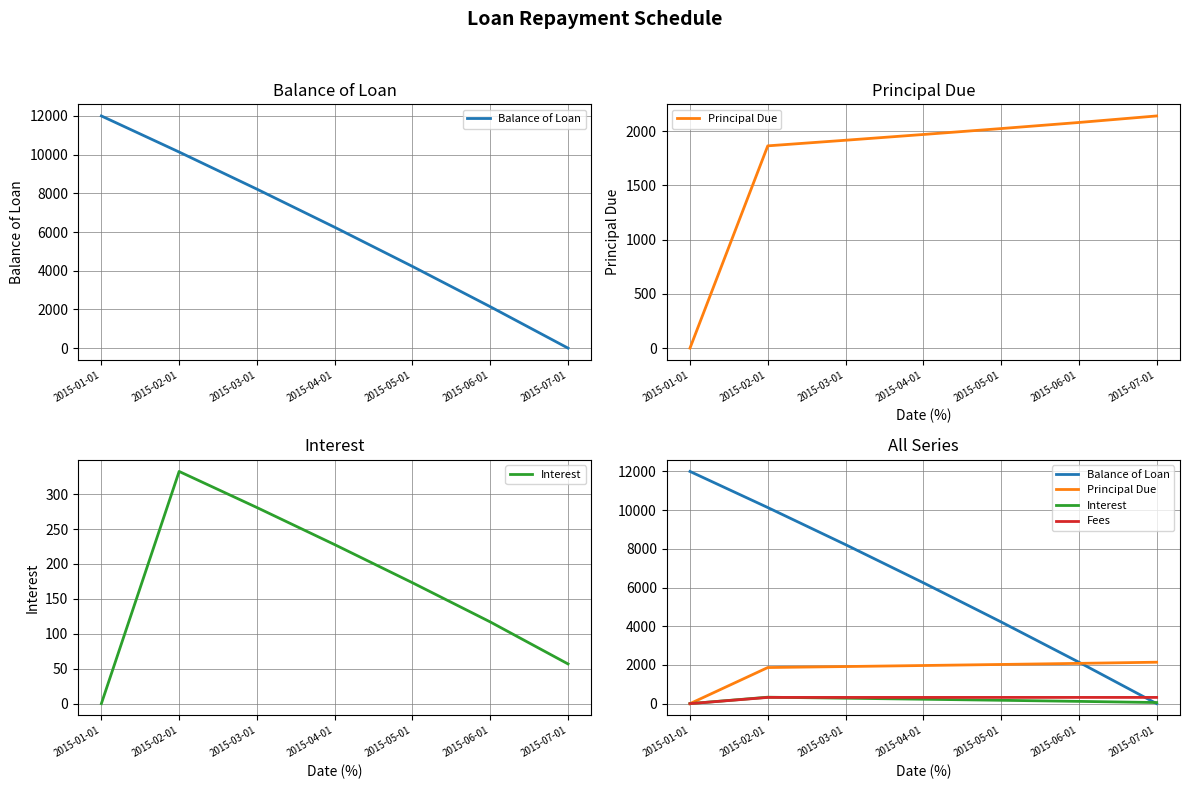

The Balance of Loan series shows 12000.0 at 2015-01-01. True or false?

True